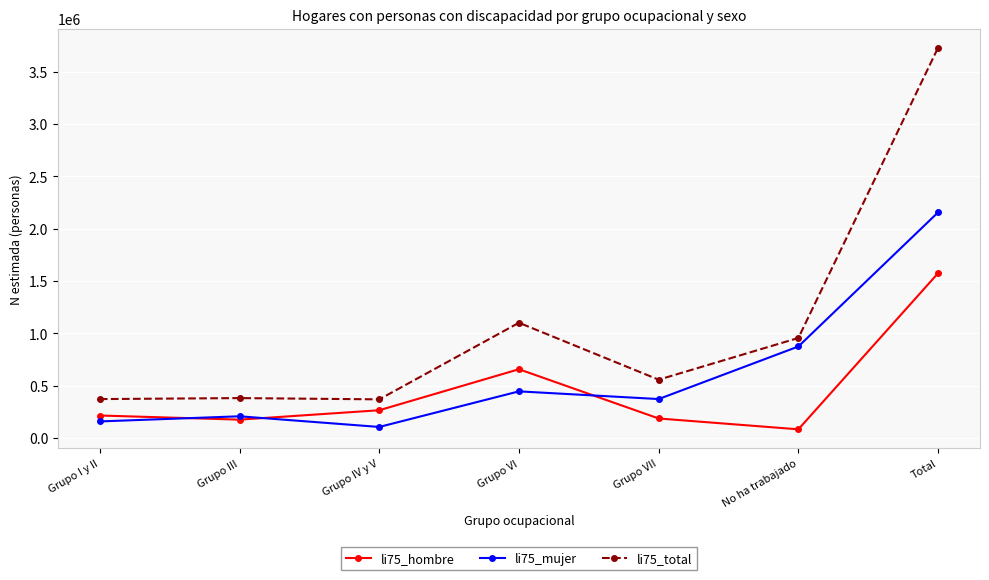

Where is li75_mujer nearest to the value 1130618?

No ha trabajado